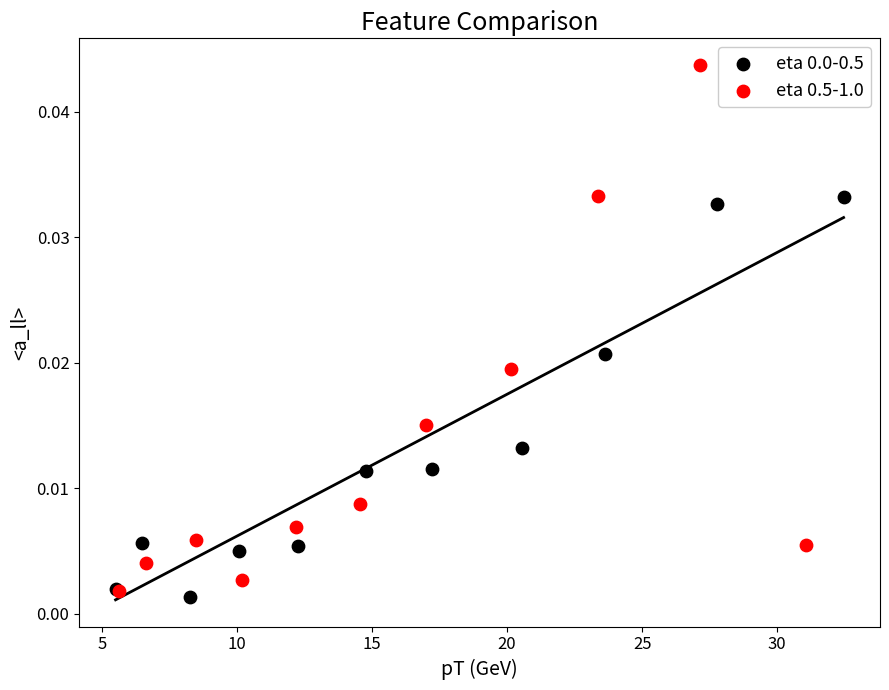

Which series reaches the maximum Y coordinate?

eta 0.5-1.0